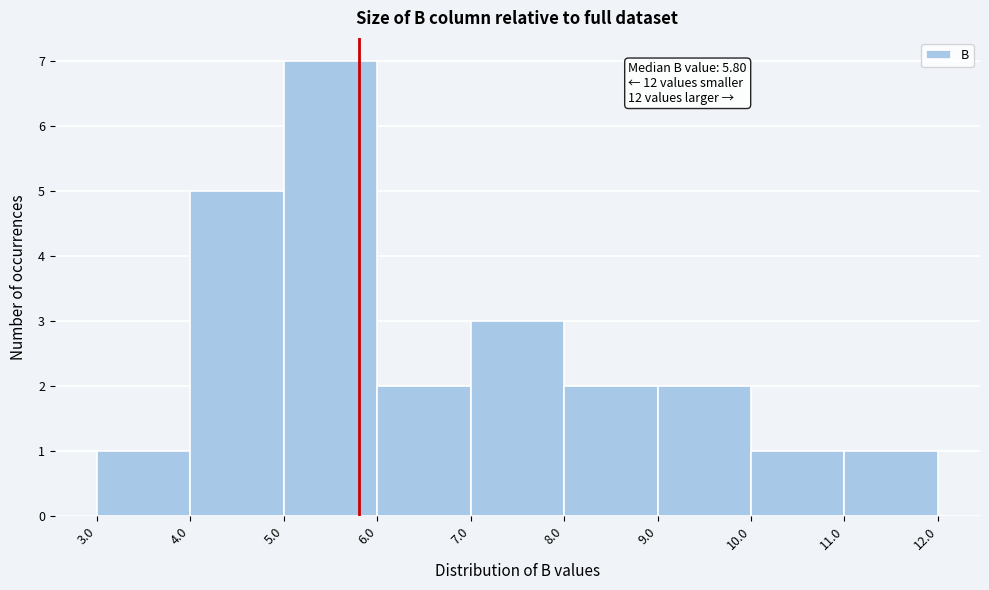

Over which range of the x-axis is the bar tallest?

5.0 to 6.0